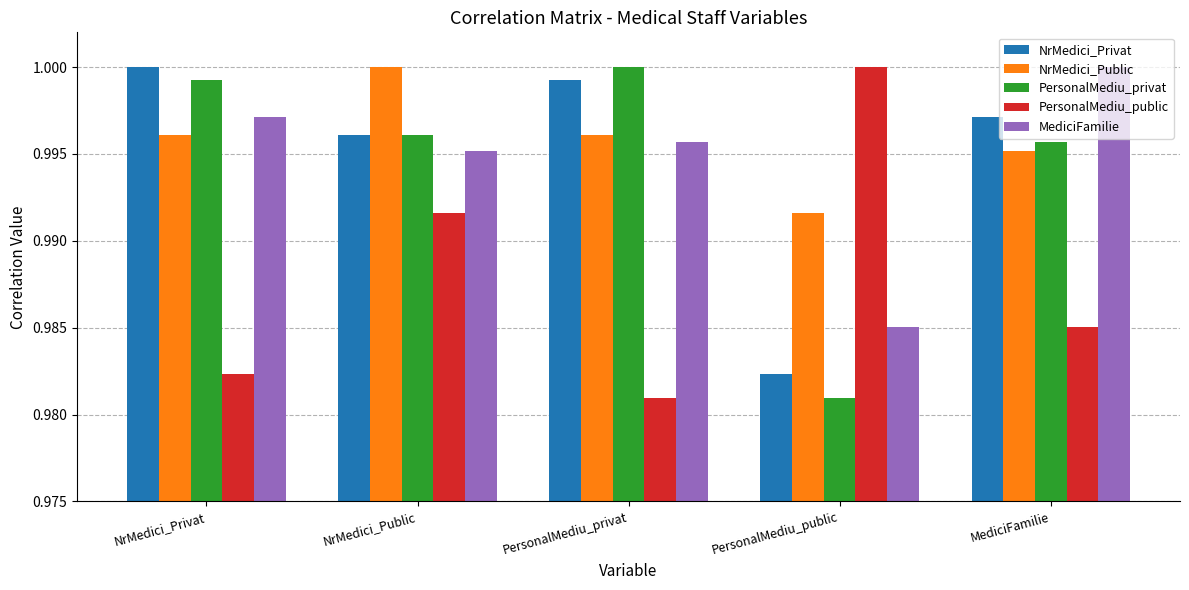

True or false: MediciFamilie has a value of 1.0 at MediciFamilie.

True